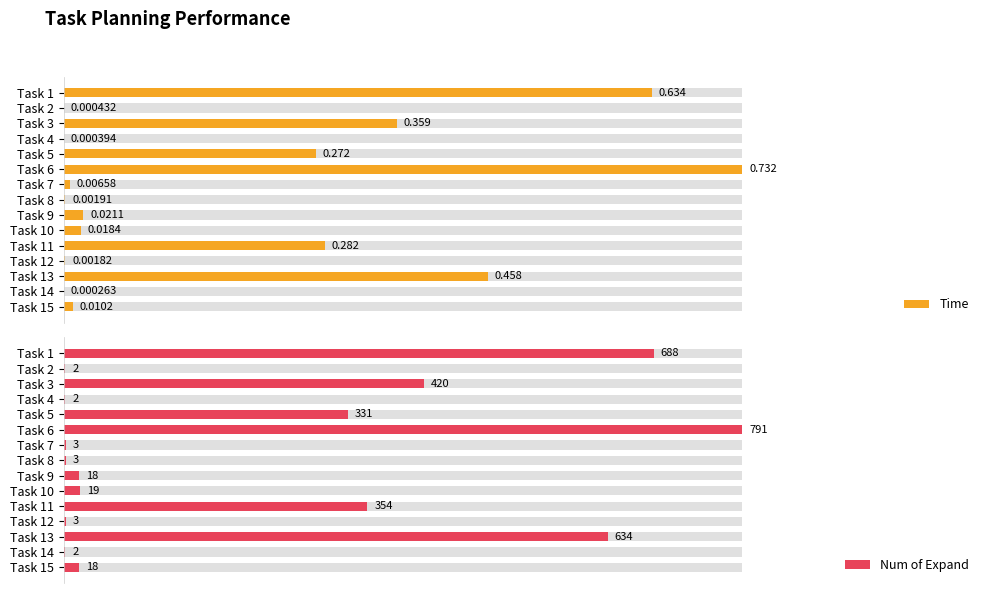

Count the number of categories in the chart.

15